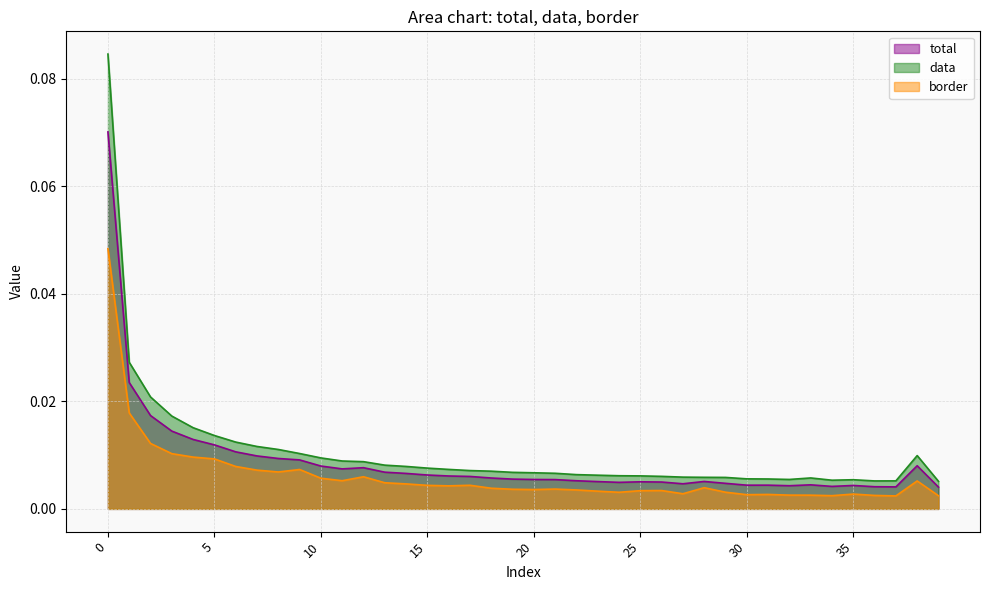

The total series shows 0.0 at 12. True or false?

True